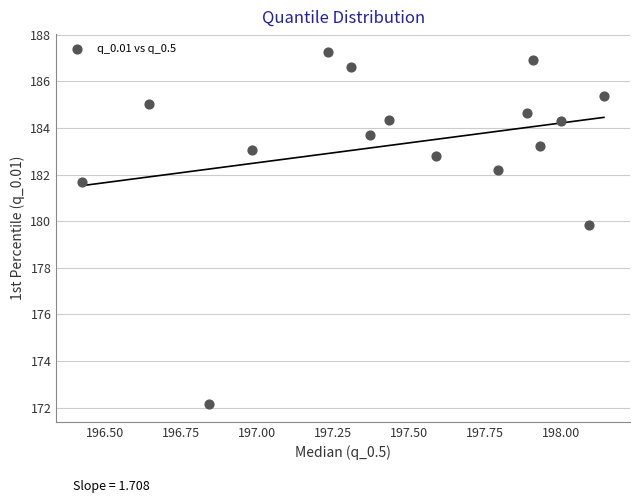

What Y value in the scatter plot is closest to 179?

179.8